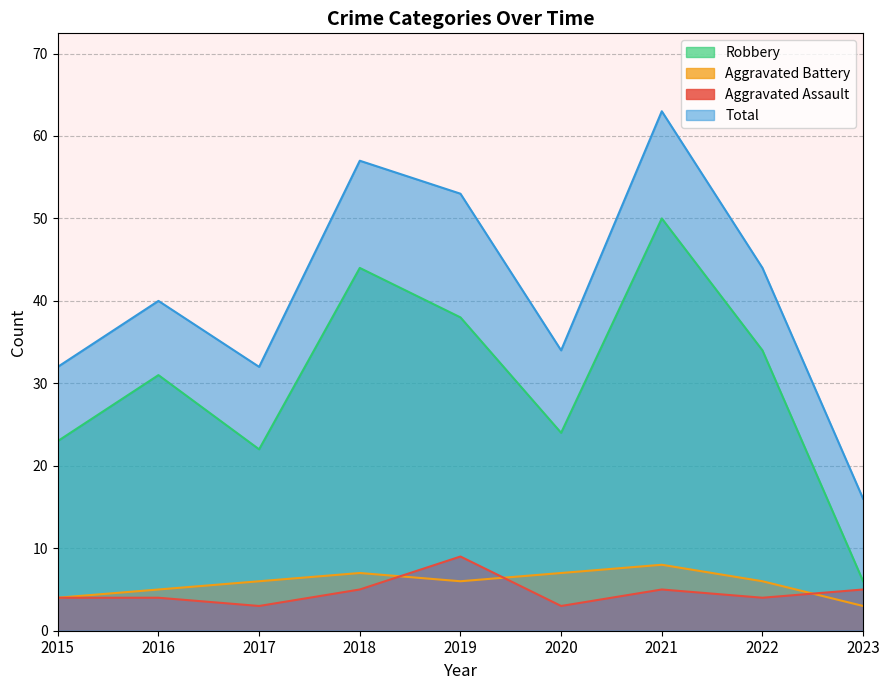

Is the value of Aggravated Battery at 2022 greater than the value of Aggravated Assault at 2016?

Yes